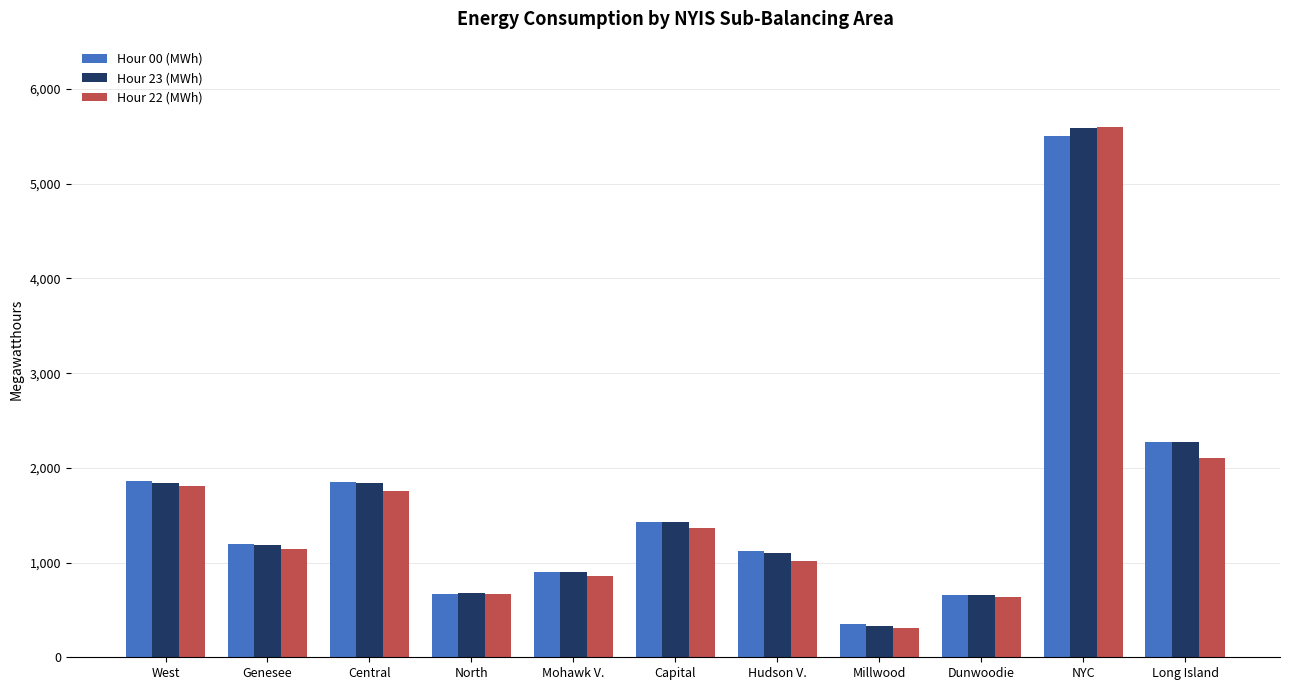

How many data points in Hour 22 (MWh) are less than 1147?

5